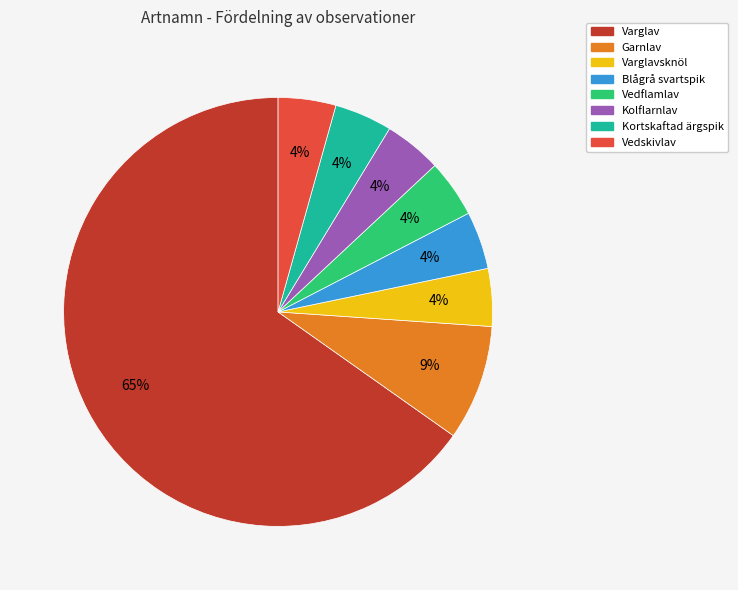

Does any single category account for the majority?

Yes